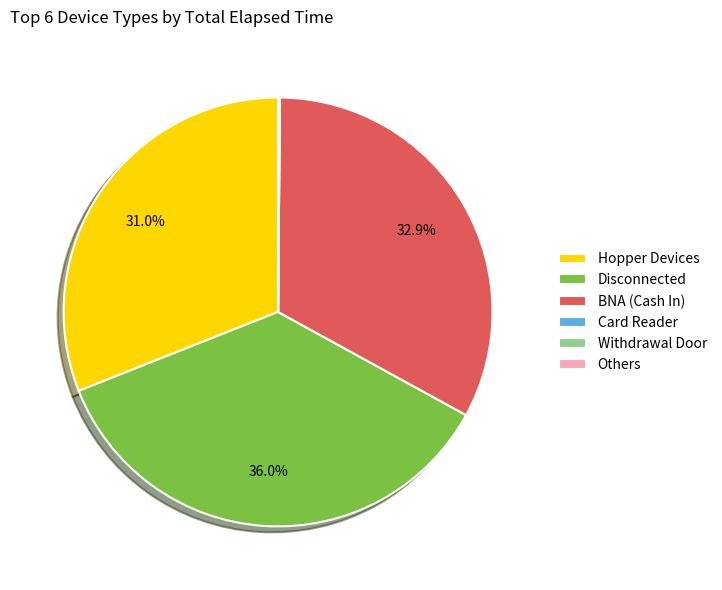

What is the largest slice in the pie chart?

Disconnected